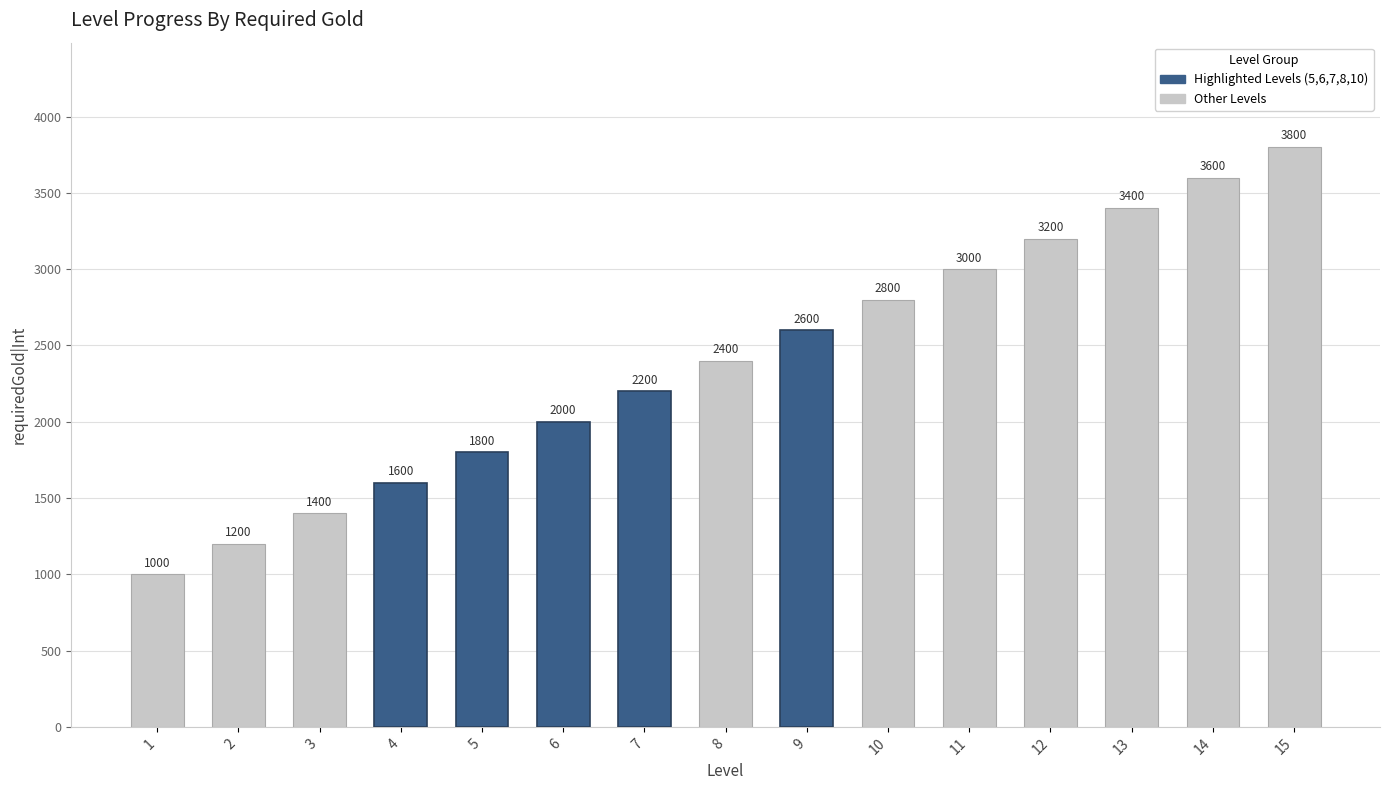

What is the maximum value shown in the chart?

3800.0